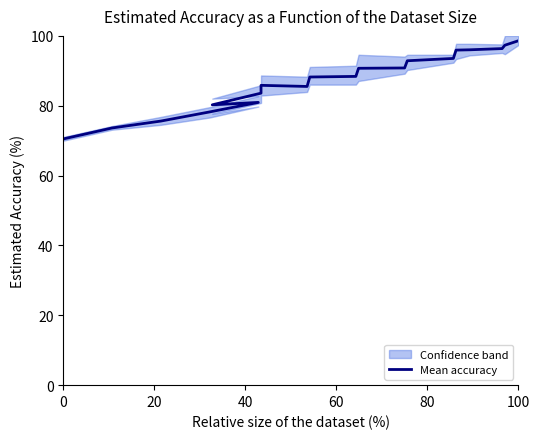

What is the value of the 7th point from the left?

83.6